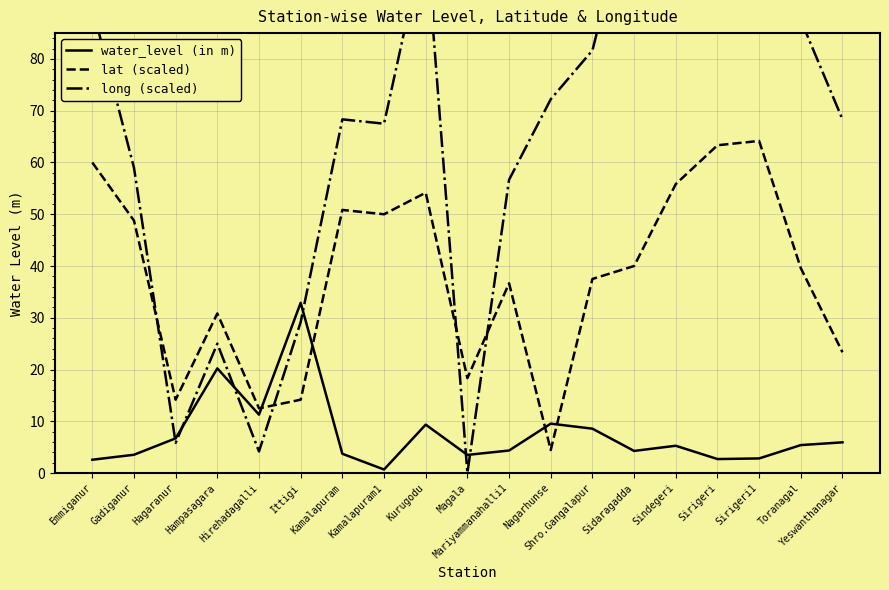

Is the value of water_level (in m) at Kamalapuram greater than the value of long (scaled) at Hagaranur?

No